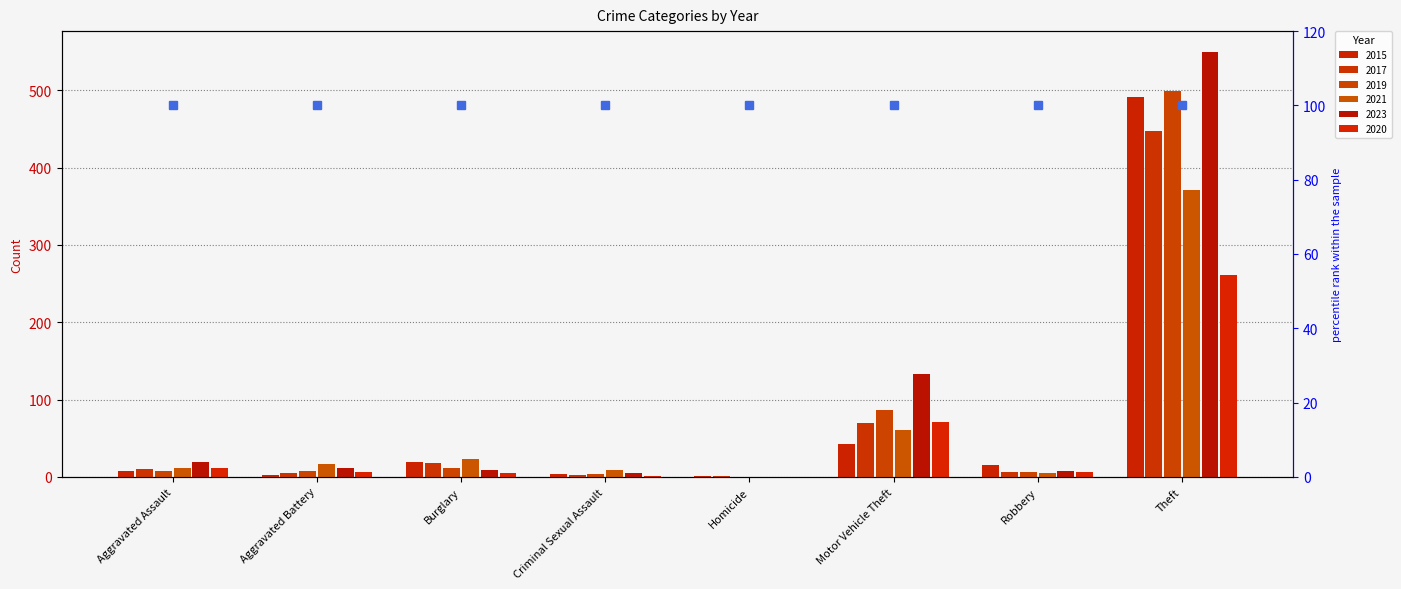

List the labels in order of 2015 value, smallest first.

Homicide, Aggravated Battery, Criminal Sexual Assault, Aggravated Assault, Robbery, Burglary, Motor Vehicle Theft, Theft